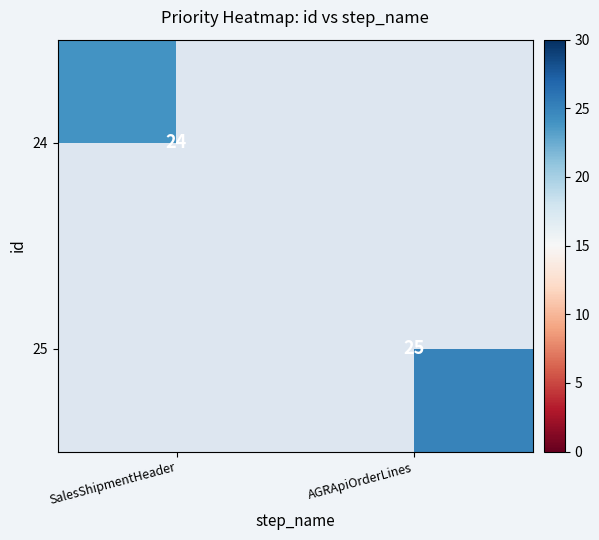

Count the number of data series in this chart.

2